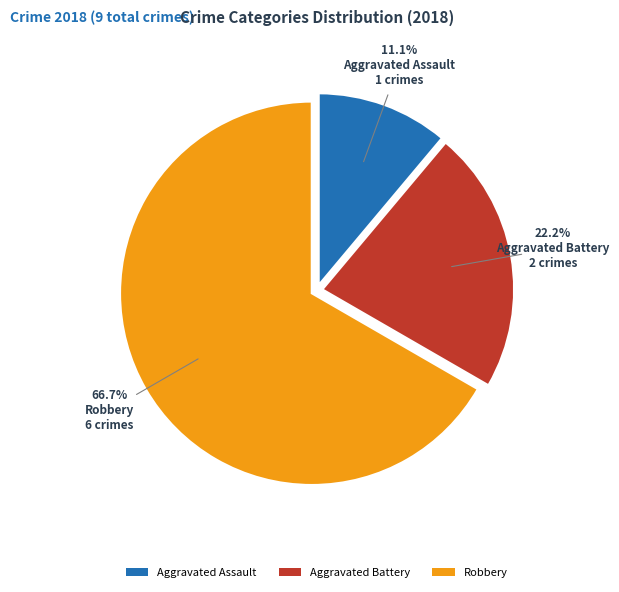

Which has a higher value, Robbery or Aggravated Battery?

Robbery